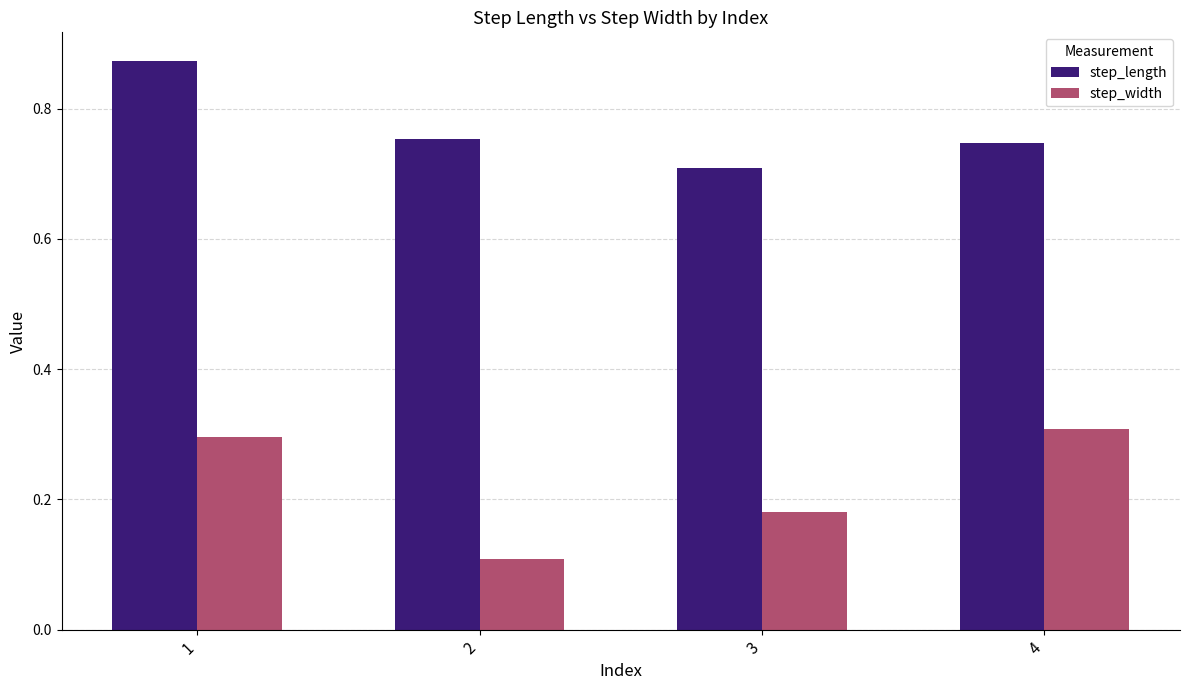

True or false: step_length has a value of 1.3 at 2.

False